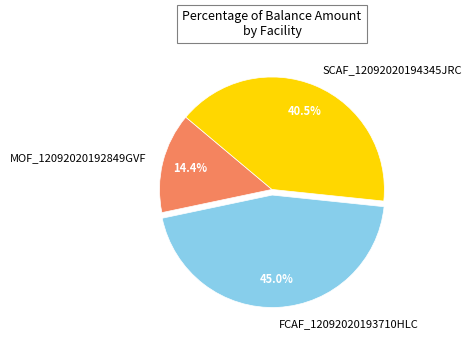

What percentage is the MOF_12092020192849GVF slice, to the nearest percent?

14%